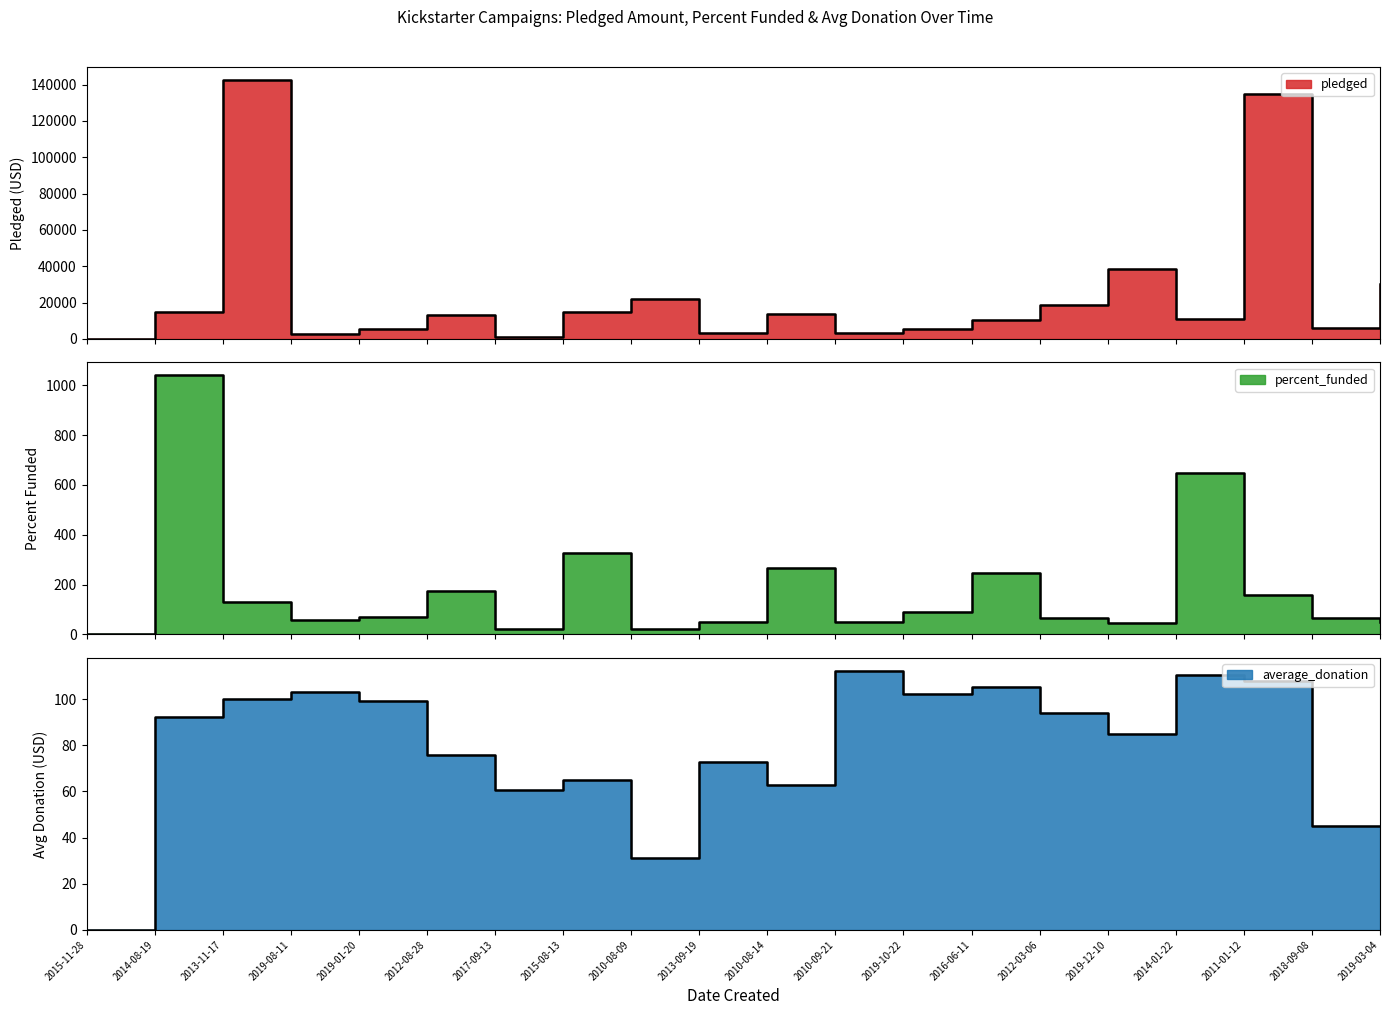

True or false: percent_funded and pledged intersect in this chart.

False